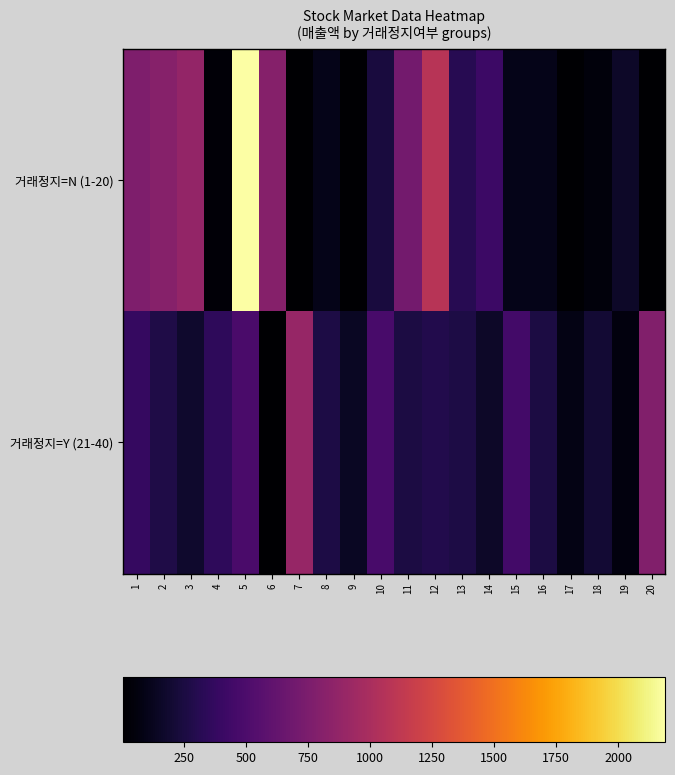

Reading left to right, transcribe all the data shown in this chart.

거래정지=N (1-20): 1=768	2=806	3=875	4=28	5=2191	6=802	7=2	8=102	9=7	10=234	11=710	12=1075	13=316	14=413	15=101	16=102	17=2	18=46	19=157	20=7
거래정지=Y (21-40): 1=385	2=269	3=174	4=347	5=483	6=2	7=895	8=262	9=142	10=476	11=255	12=287	13=266	14=159	15=454	16=255	17=81	18=199	19=56	20=783